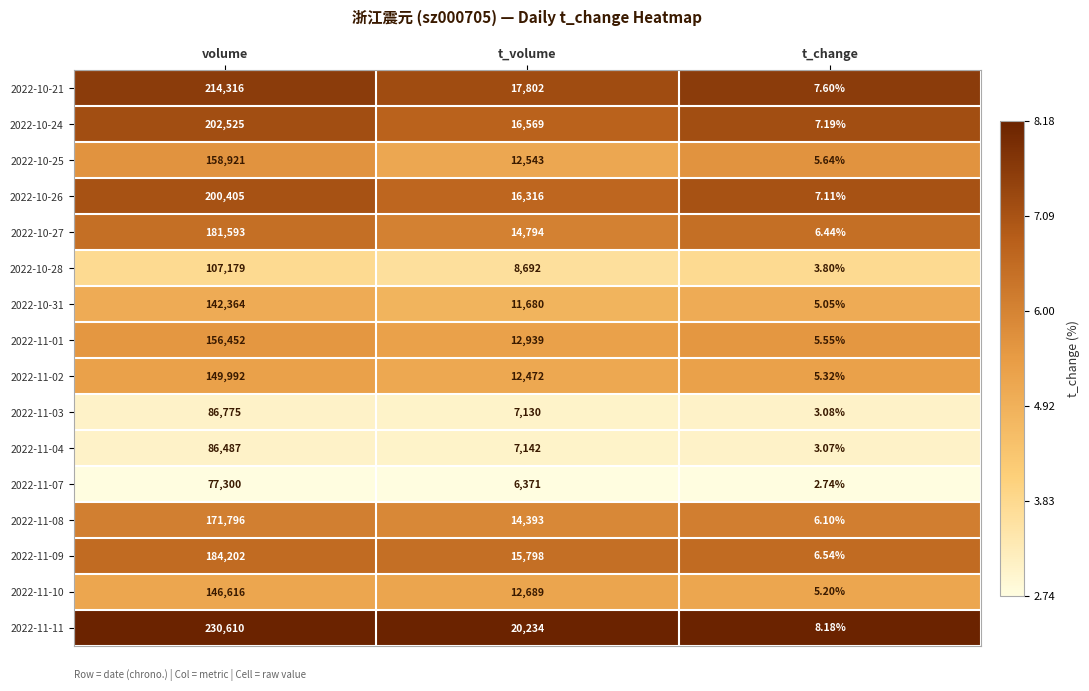

At which category is the sum across all series the highest?

volume